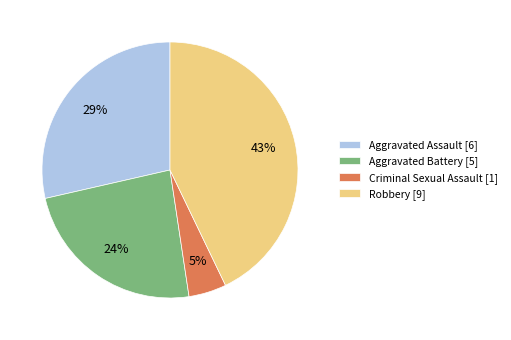

Between Aggravated Battery [5] and Aggravated Assault [6], which is larger?

Aggravated Assault [6]